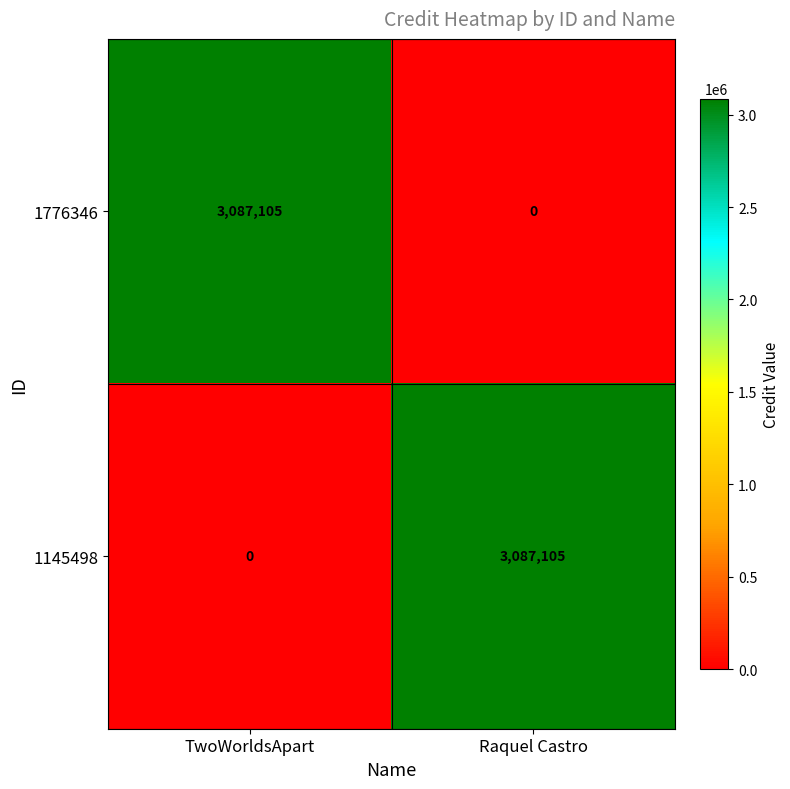

At how many categories does at least one series exceed 166367?

2